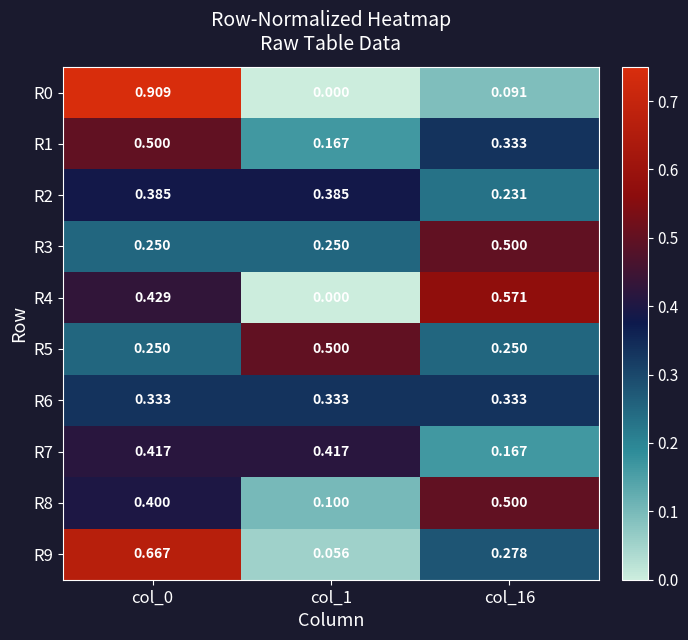

Is the value of R1 at col_16 greater than the value of R5 at col_1?

No